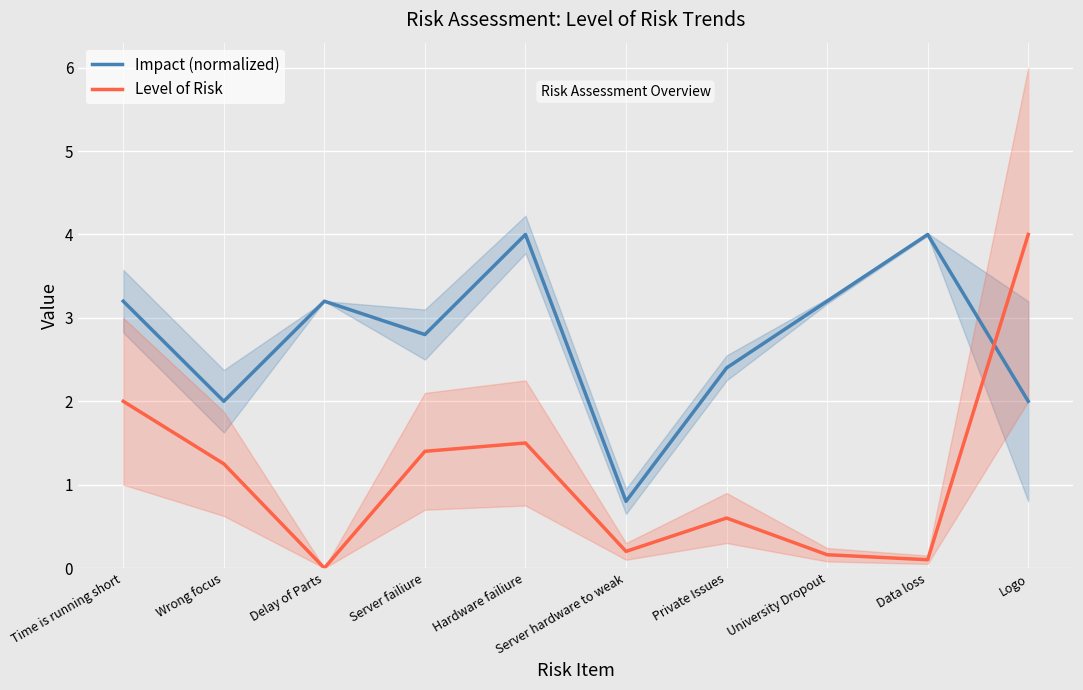

List the series in order of their peak value, lowest first.

Impact (normalized), Level of Risk